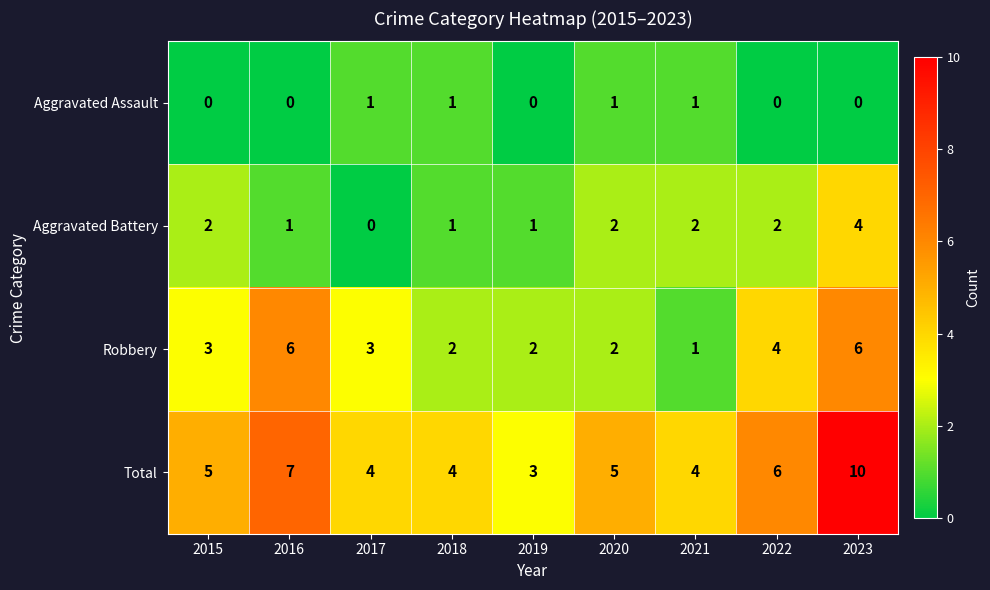

Rank the series by their maximum value, from lowest to highest.

Aggravated Assault, Aggravated Battery, Robbery, Total